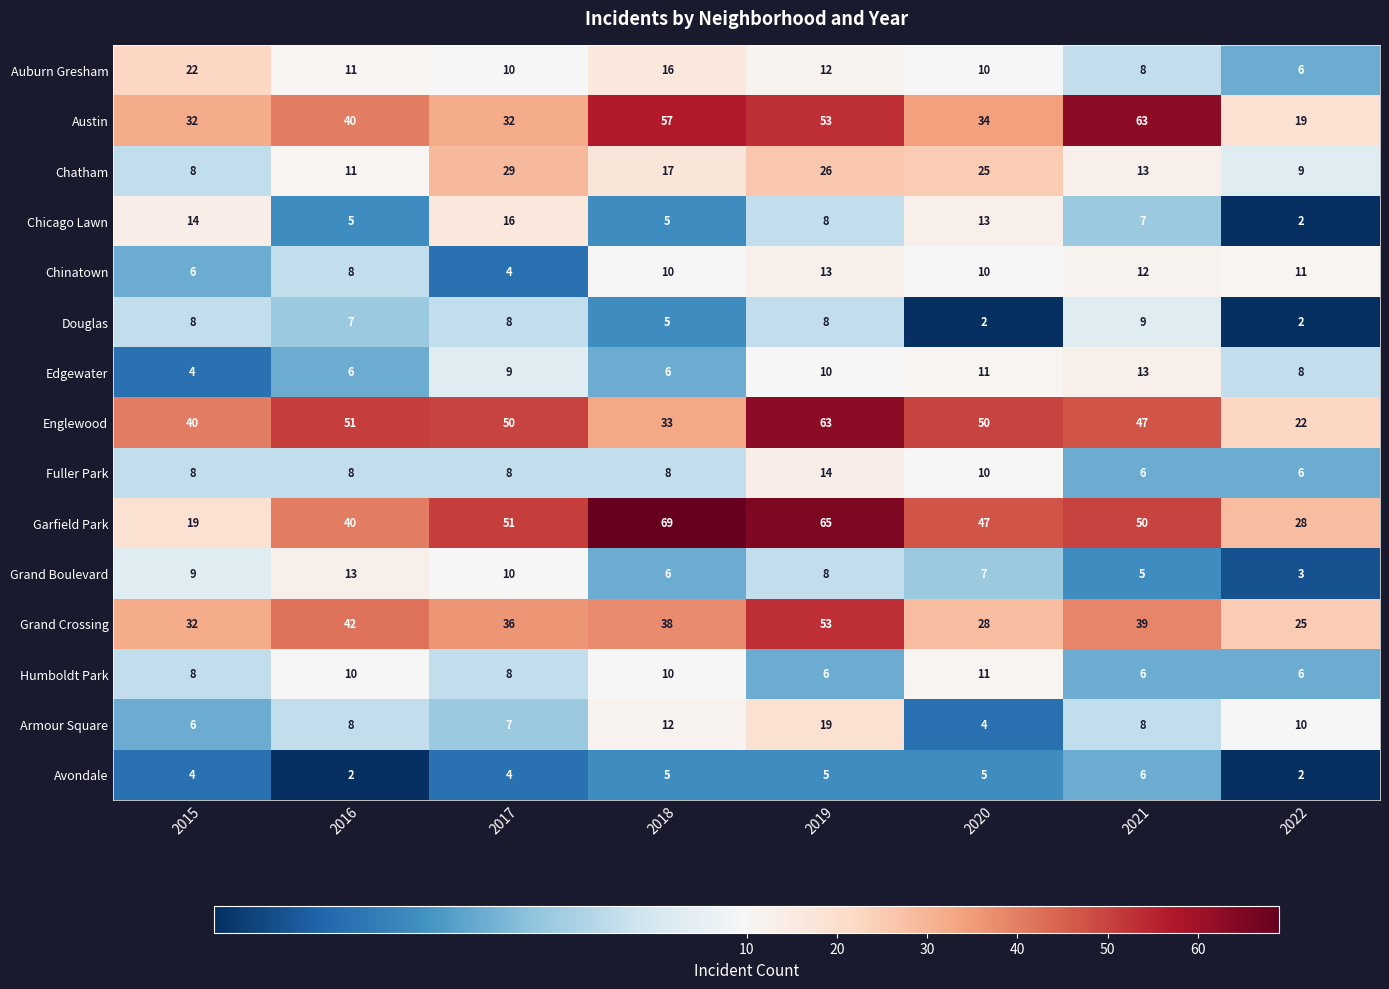

Which series has the largest range (max minus min)?

Garfield Park